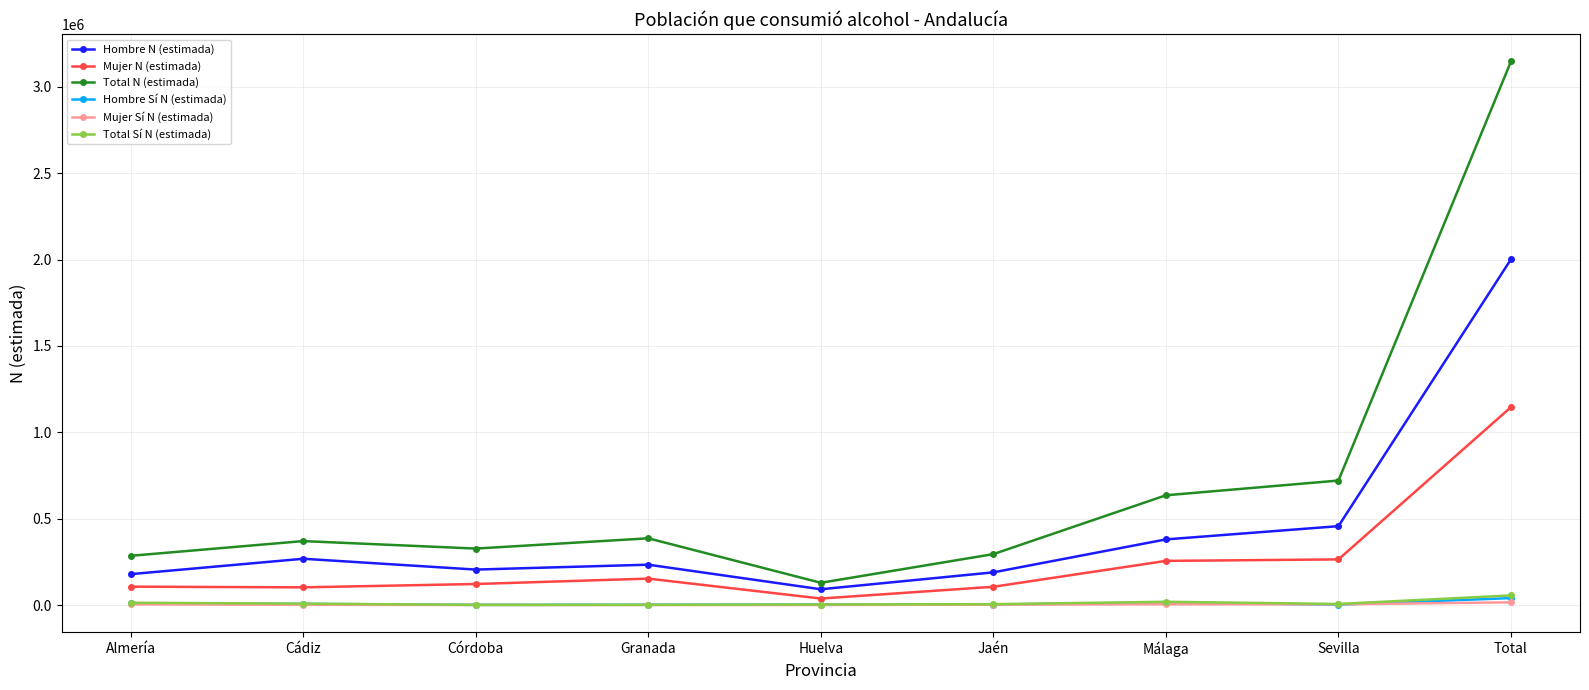

At which label does Total N (estimada) reach its peak?

Total